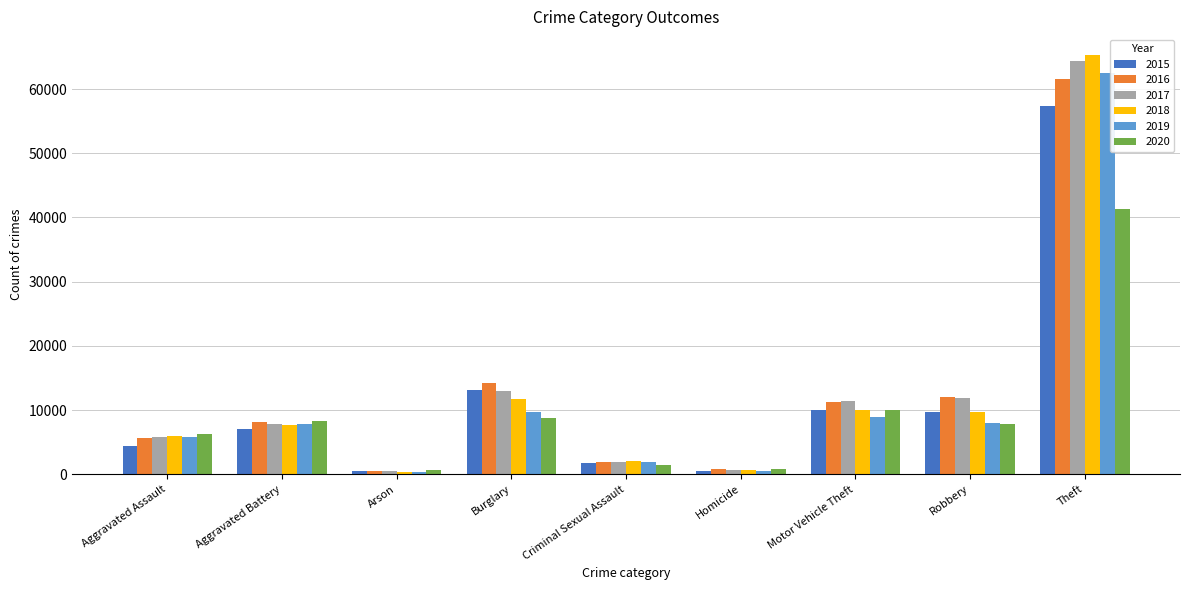

How many series are shown in this chart?

6